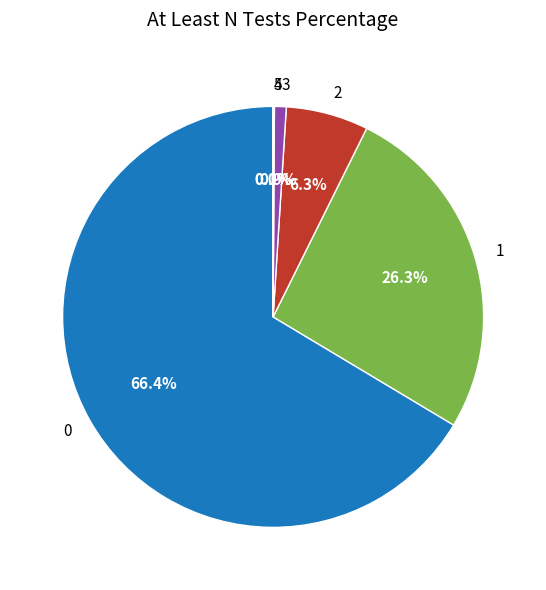

To the nearest percent, what portion does 3 represent?

1%